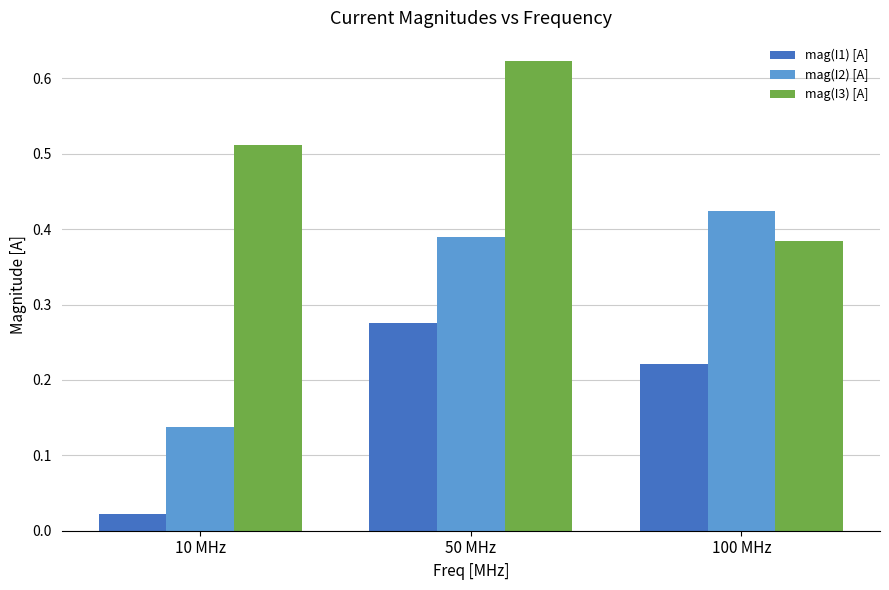

Does the chart contain stacked bars?

No